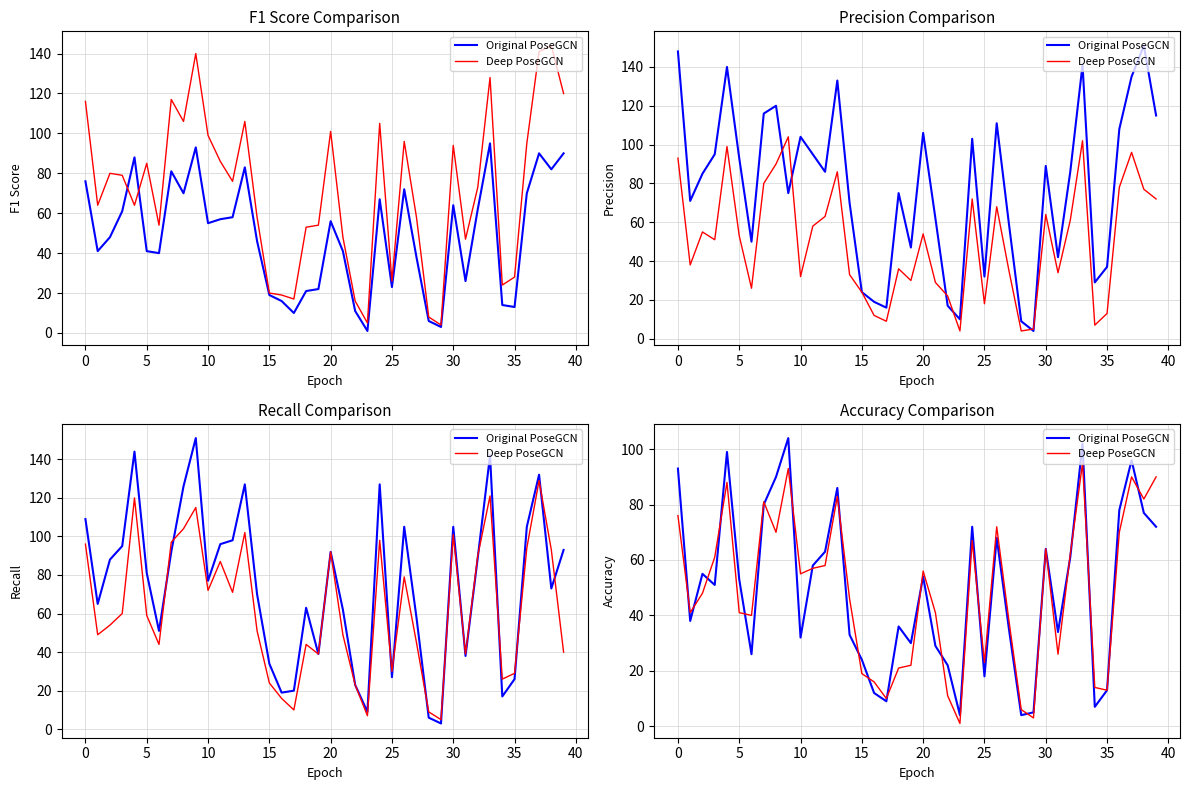

What is the average value of the Original PoseGCN series?

50